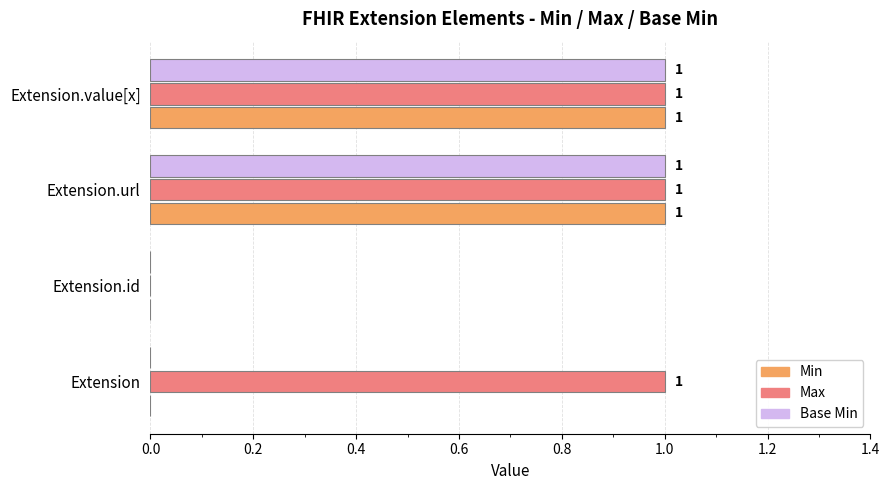

Which series has the largest total across all categories?

Max